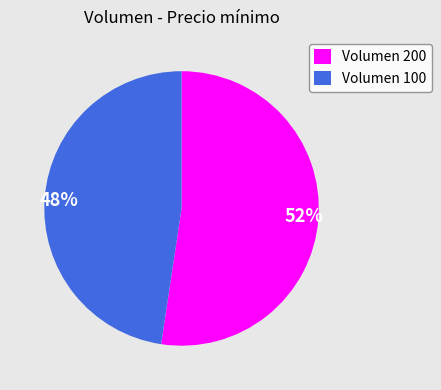

Count the number of slices in the pie.

2